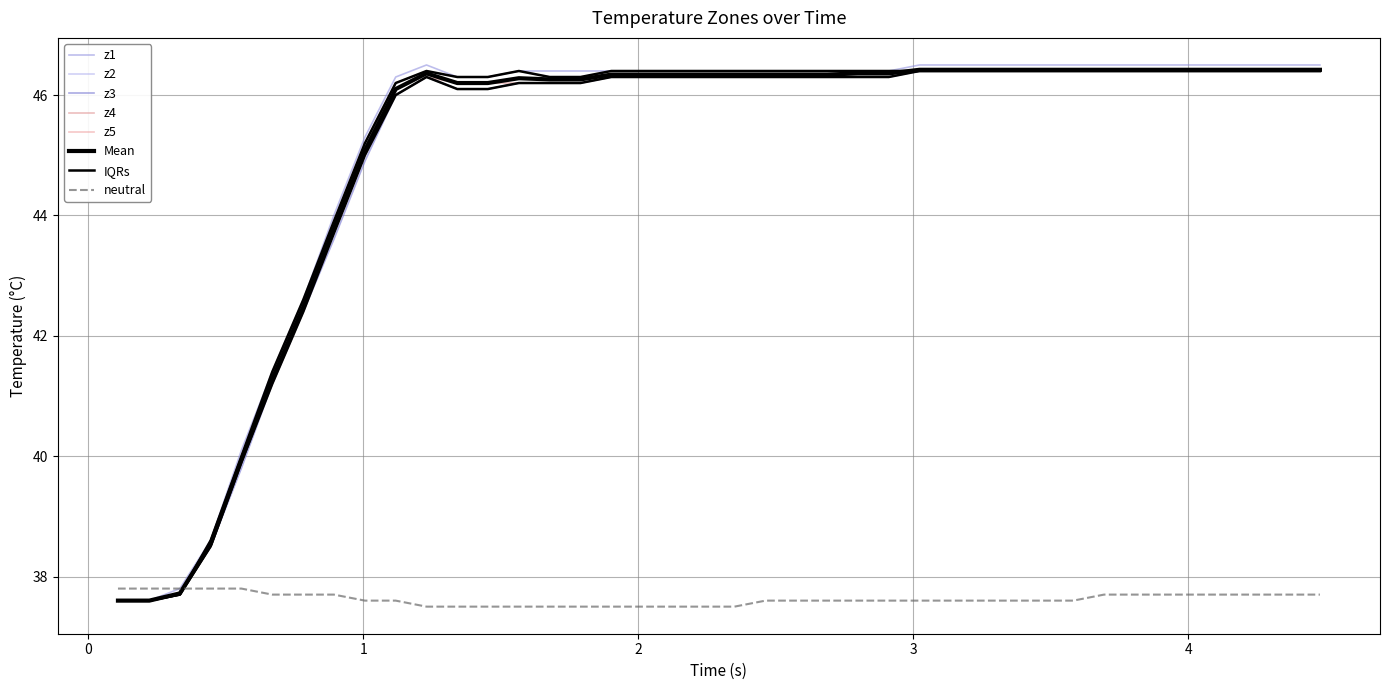

How many lines are shown in the chart?

8